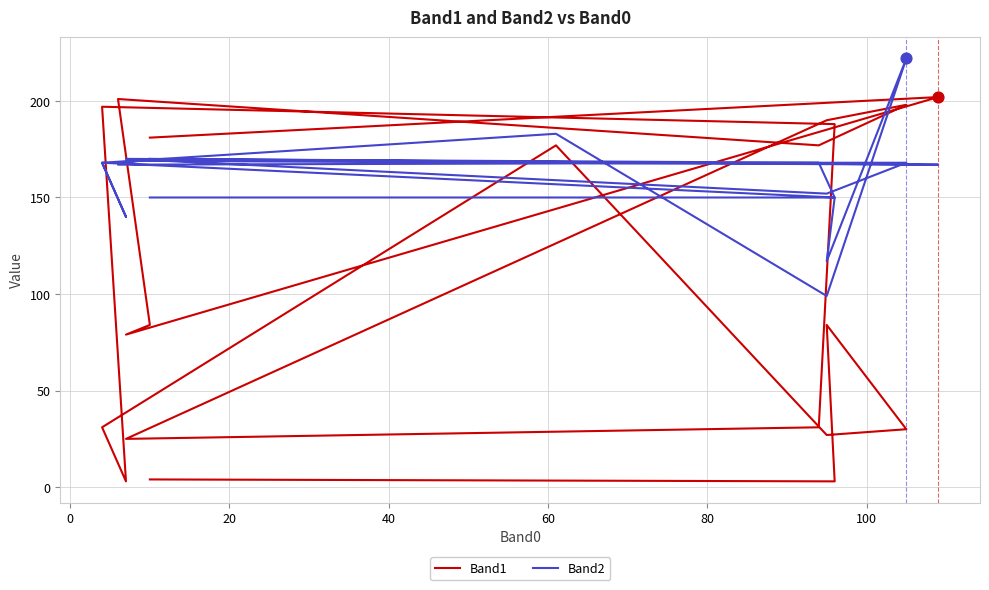

What is the total value across all series at 100?

199